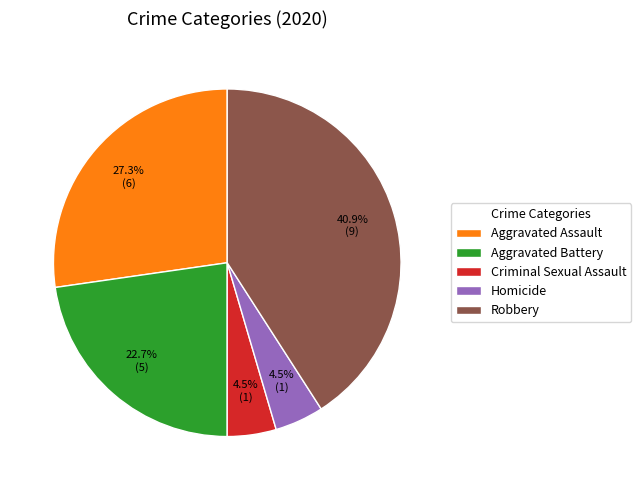

How many segments does this pie chart have?

5